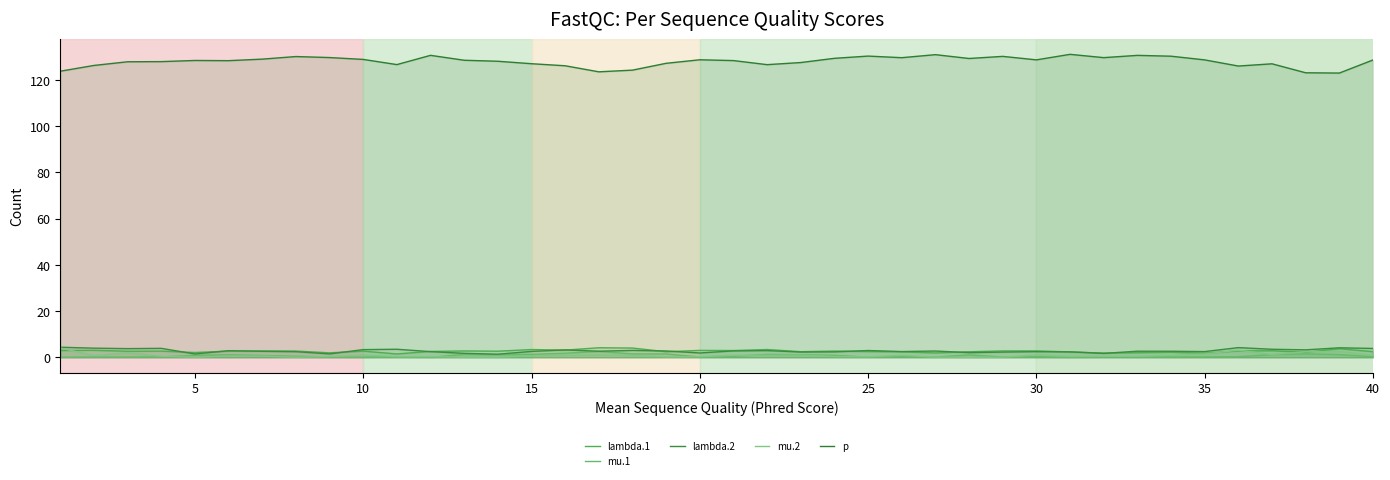

The value of lambda.2 at 30 is 3.7. True or false?

False